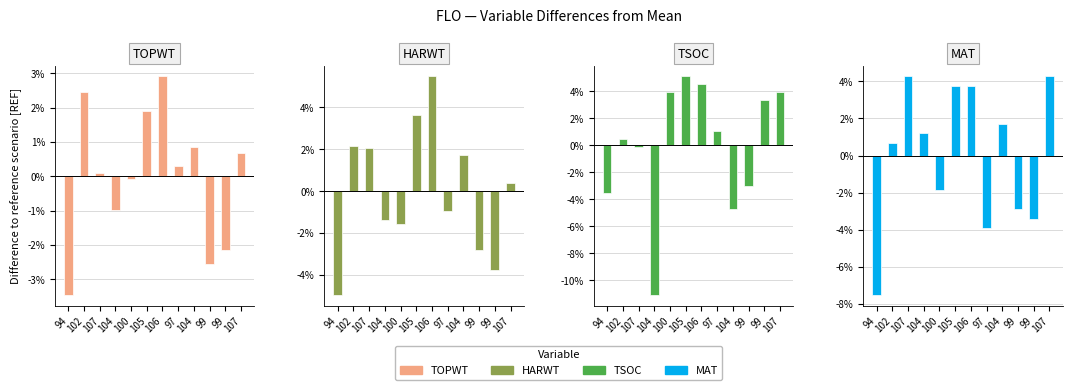

Which has a higher value, 94 or 99?

99